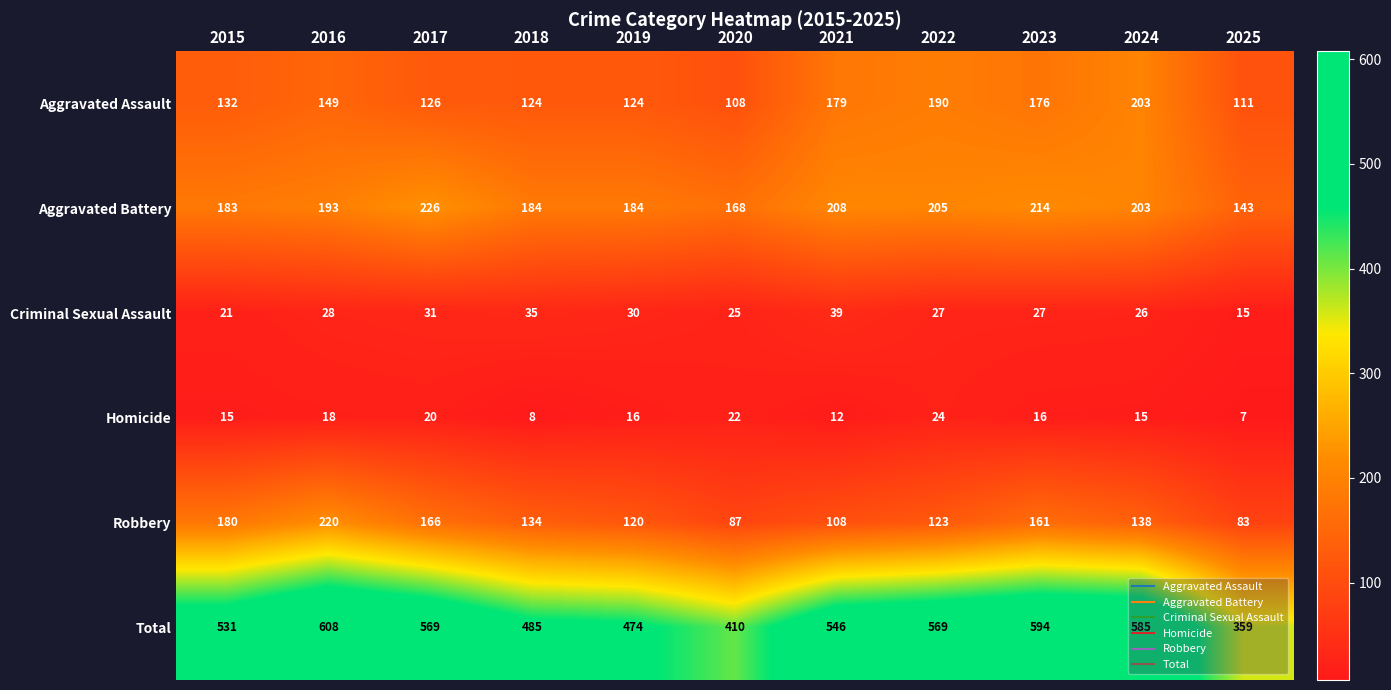

How many categories are shown in the chart?

11